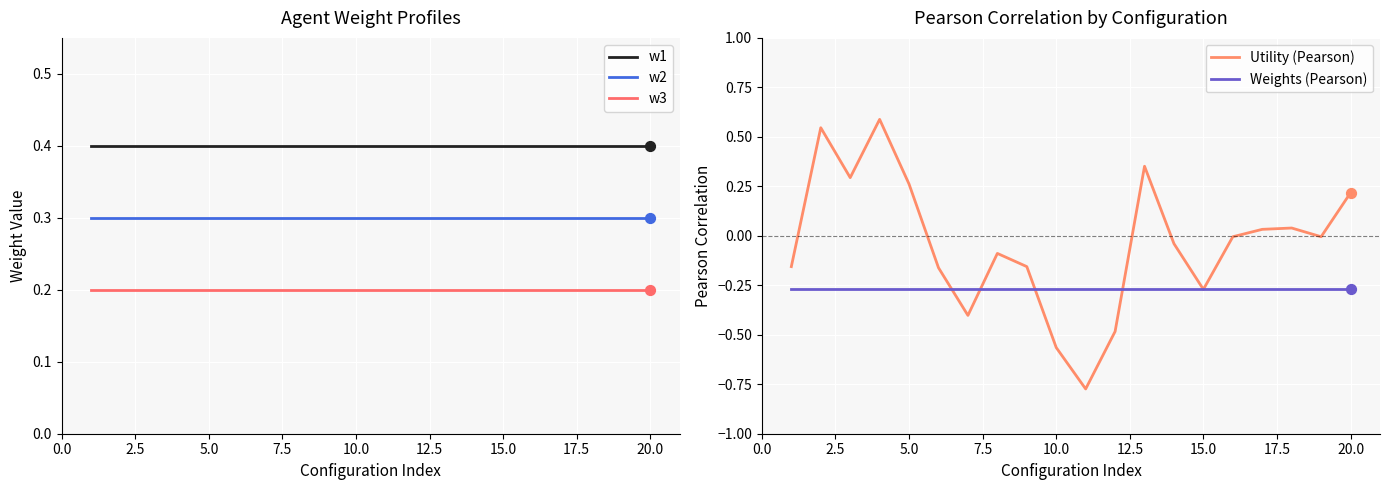

What are all the series names shown in the legend?

w1, w2, w3, Utility (Pearson), Weights (Pearson)